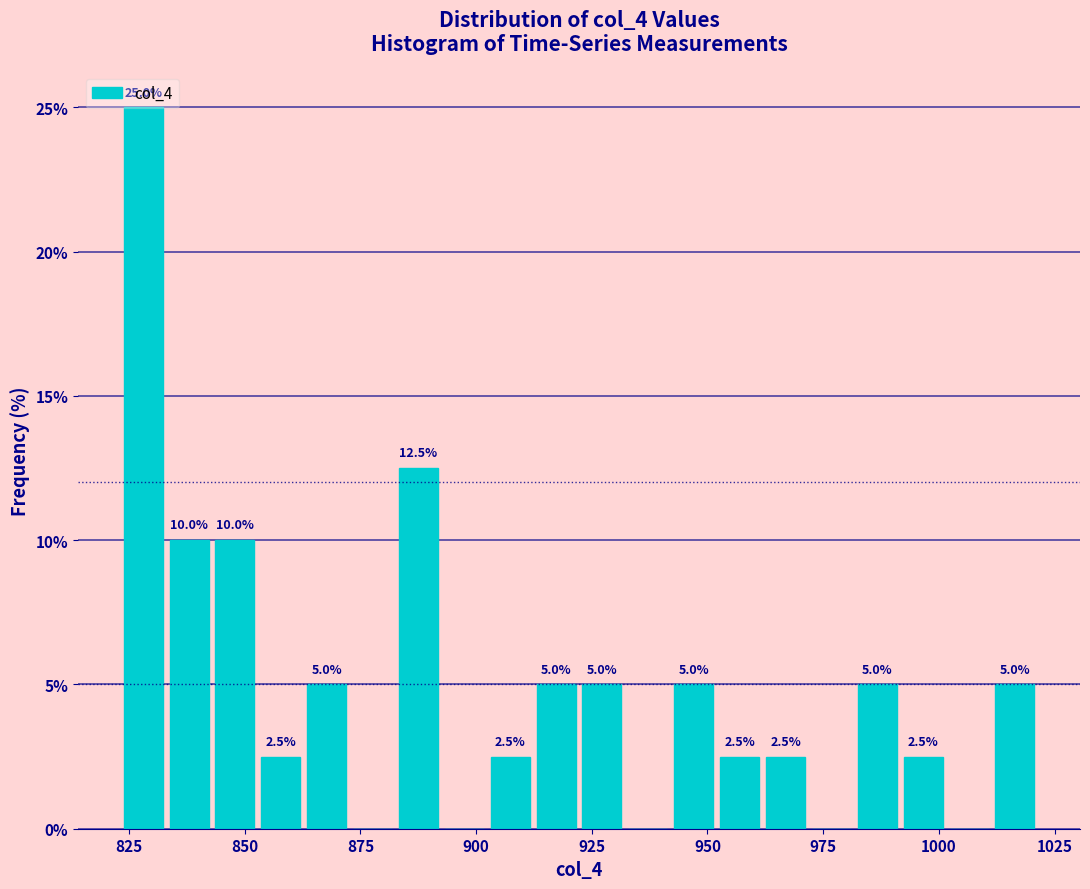

Read against the x-axis, roughly where is the centre of the tallest bar?

830